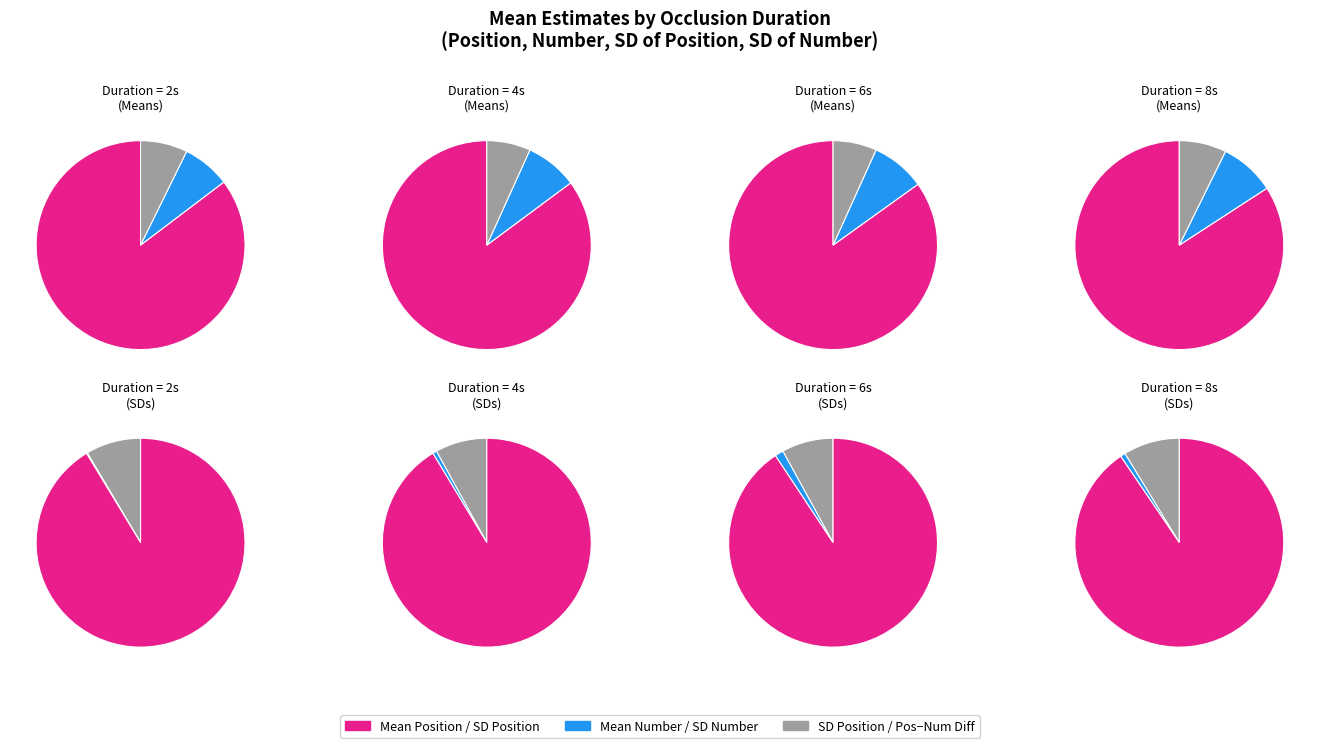

What is the total percentage of 2 and 8?

49.0%